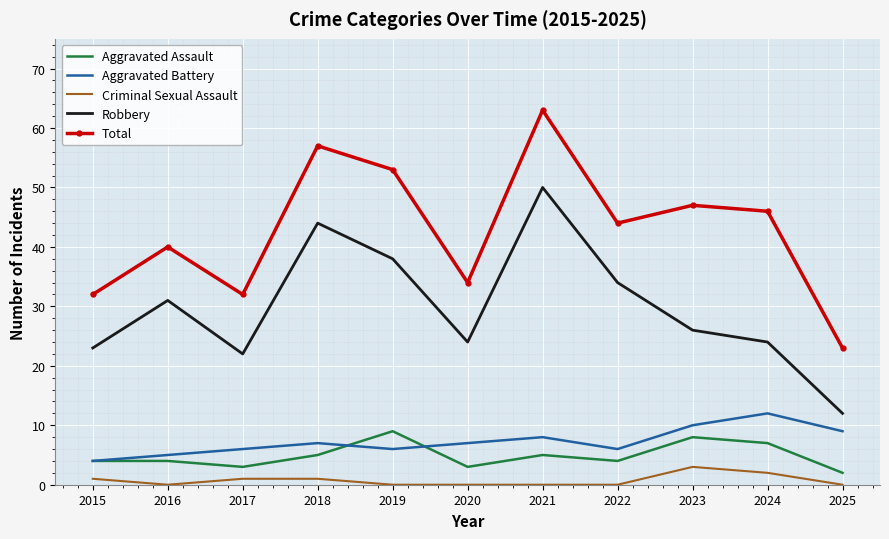

At how many categories does at least one series exceed 15?

11